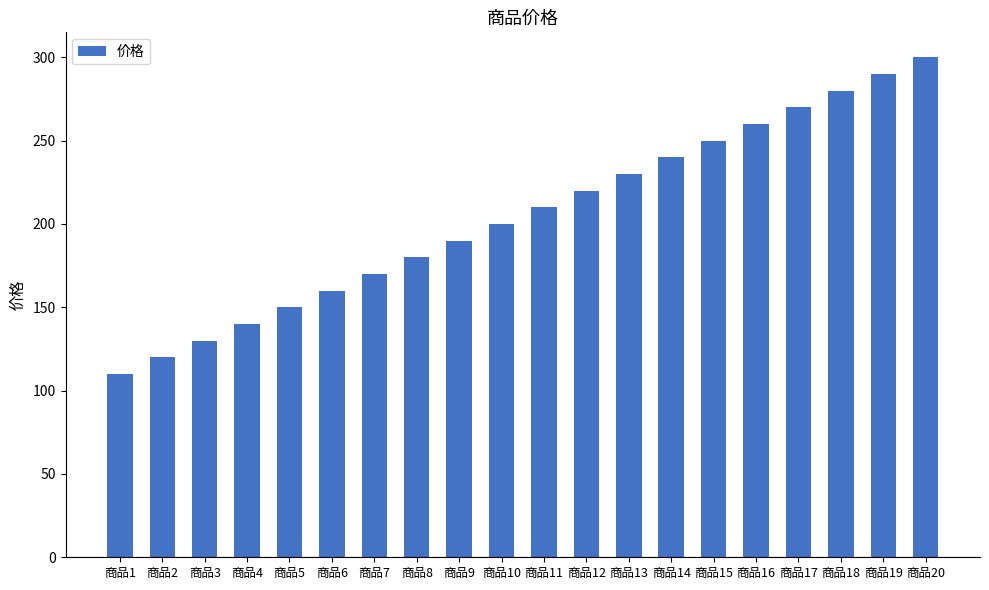

Reading left to right, what are all the values shown in this chart?

110	120	130	140	150	160	170	180	190	200	210	220	230	240	250	260	270	280	290	300